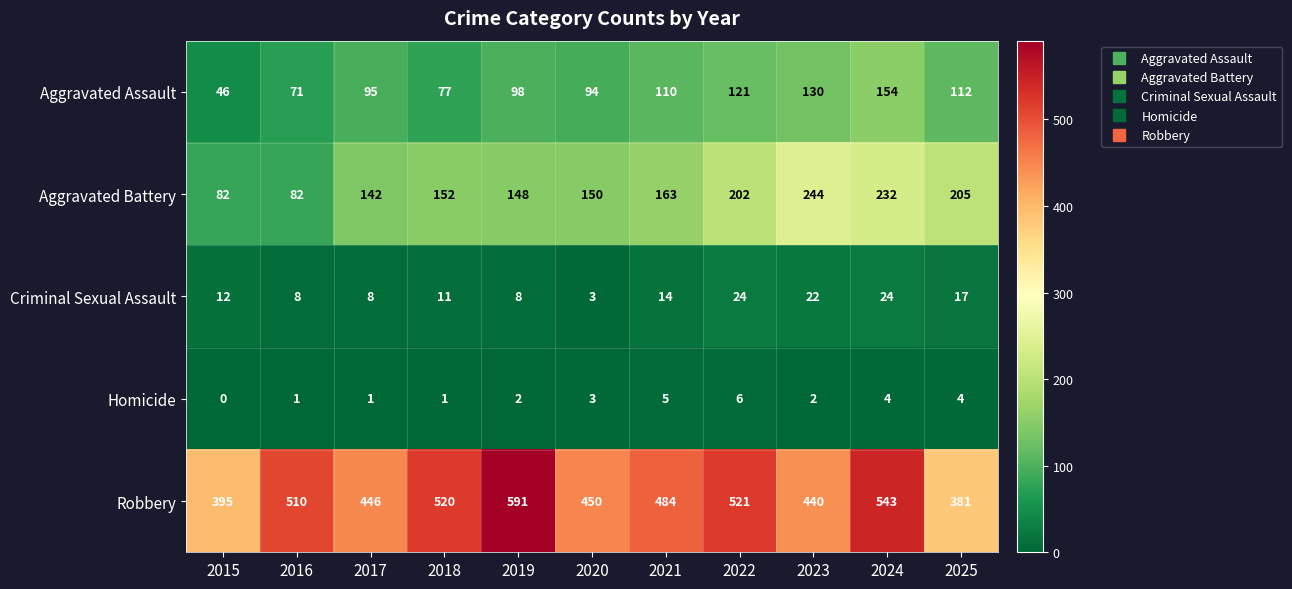

True or false: Homicide has a value of 3 at 2015.

False